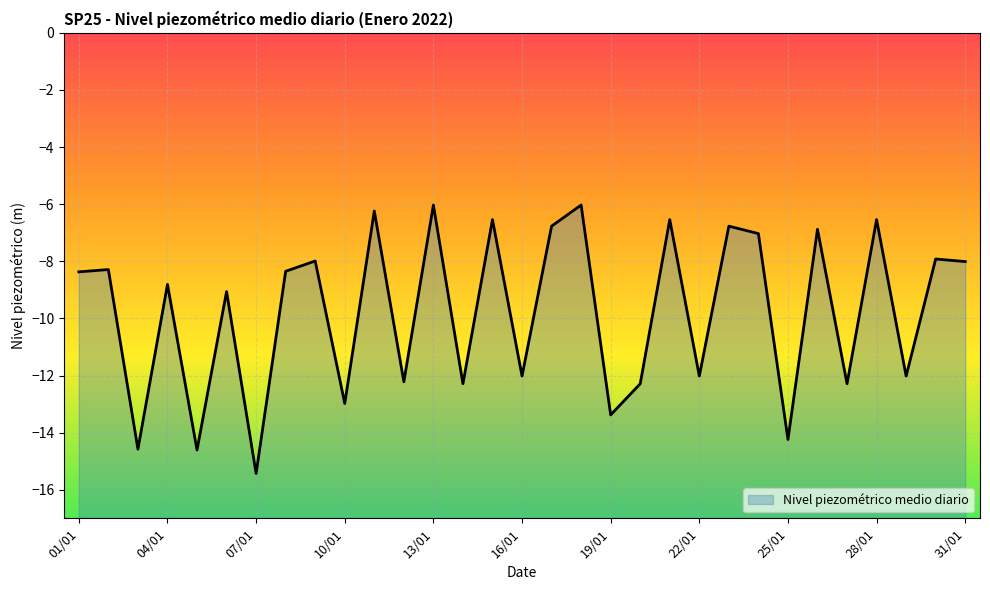

What is the label of the 8th point from the left?

08/01